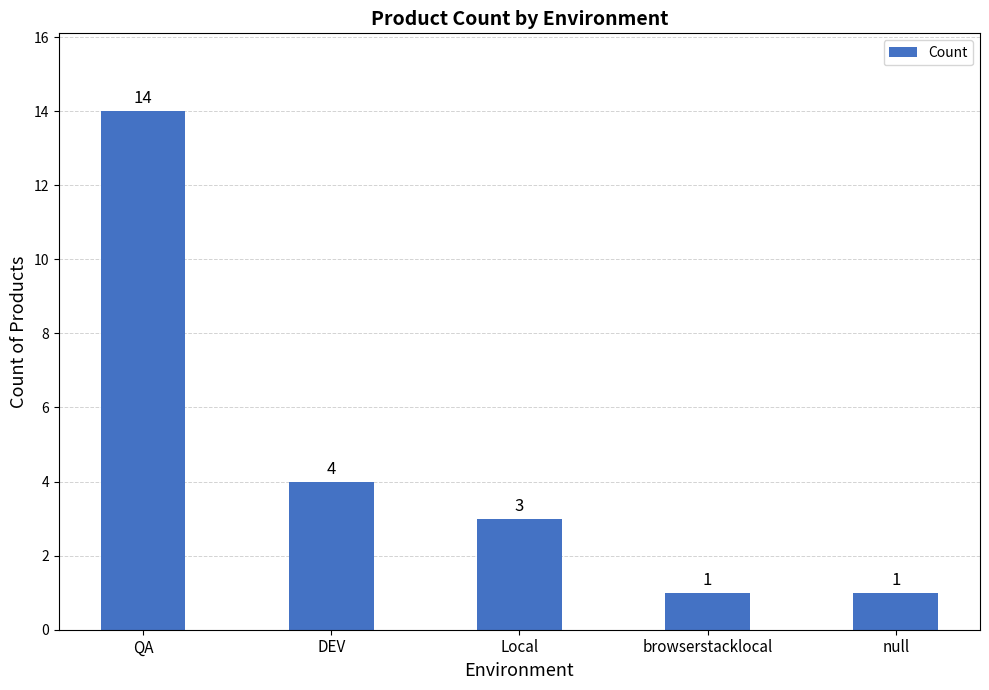

What is the maximum value shown in the chart?

14